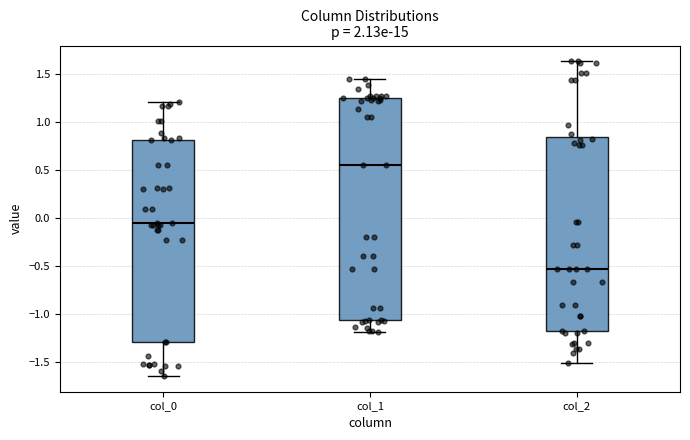

Where is the lower edge of the box for col_2 on the y-axis? The values are not printed on the chart, so give them approximately, as read against the axis.

-1.15